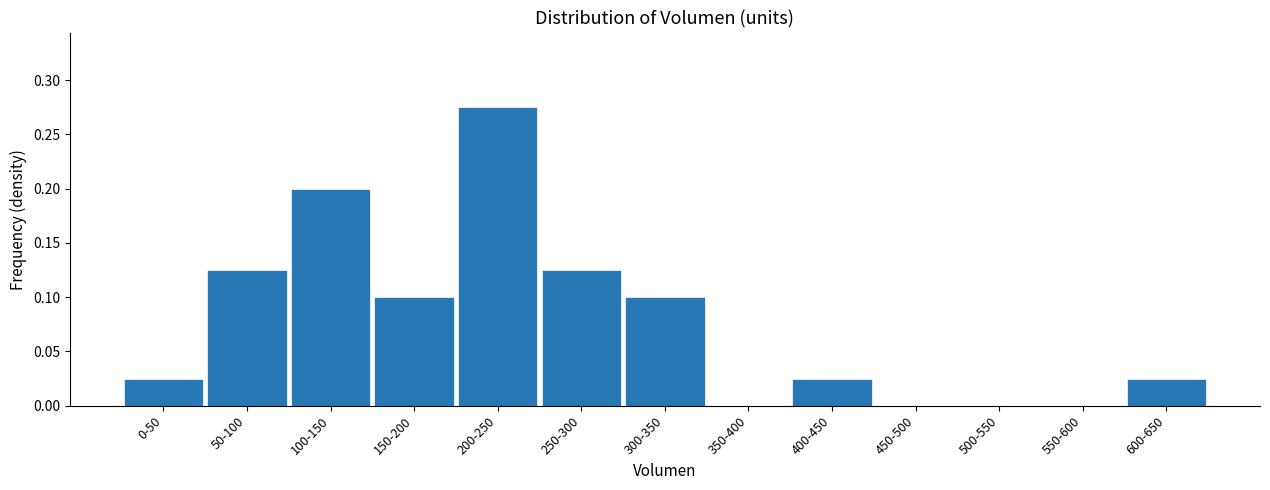

The value at 500-550 is 0.0. True or false?

True